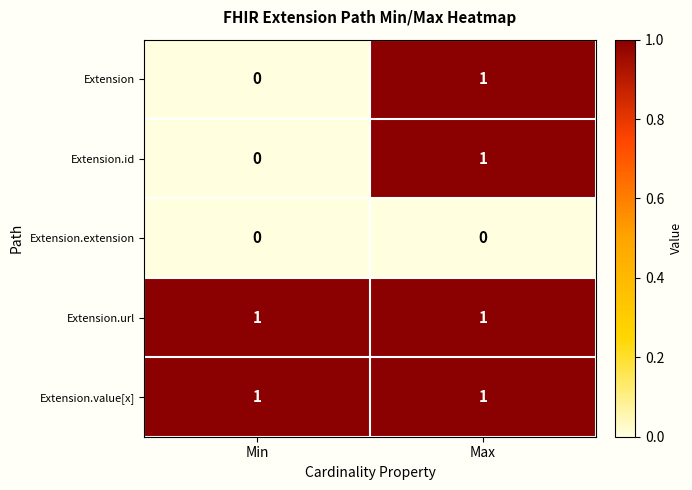

At which category is the sum across all series the highest?

Max